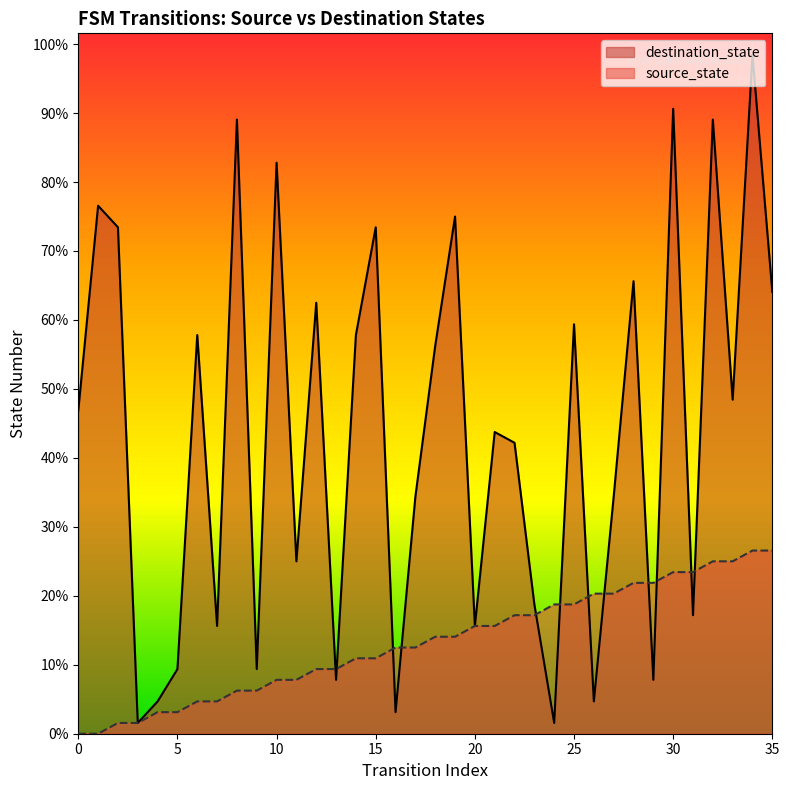

Which series has the largest Y range (max minus min)?

destination_state